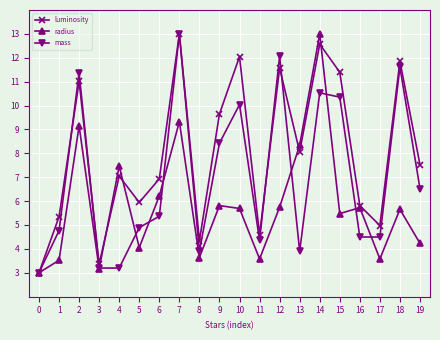

The mass series shows 16.4 at 15. True or false?

False